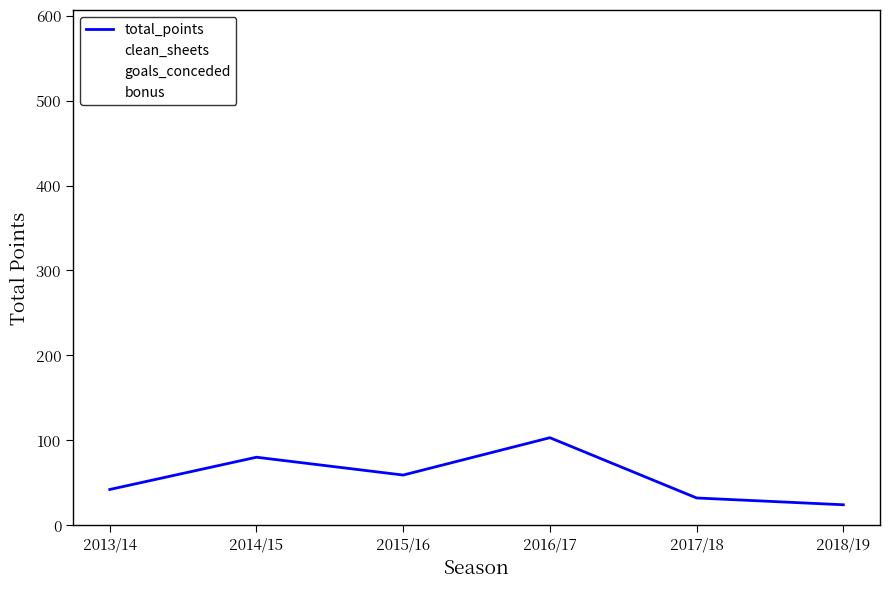

At which label does clean_sheets first exceed 8?

2013/14